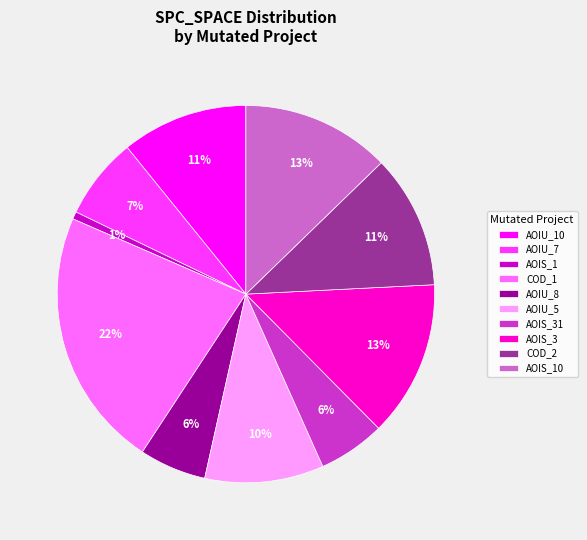

Which has a higher value, COD_2 or AOIS_3?

AOIS_3